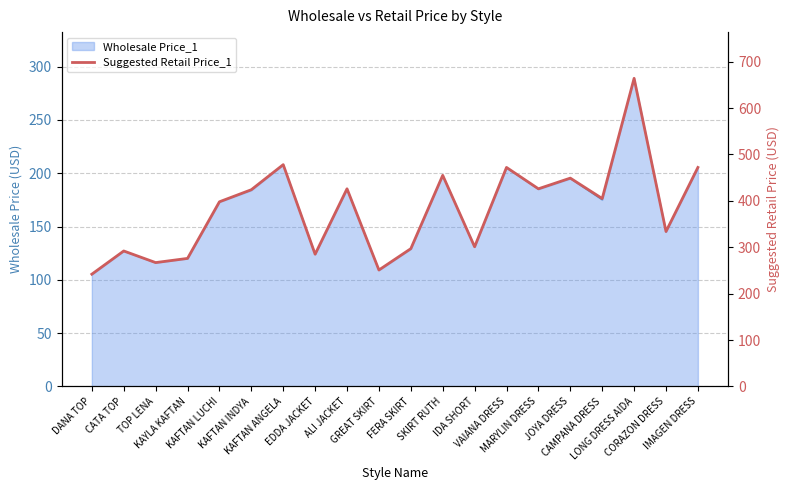

How many data points does each series have?

20